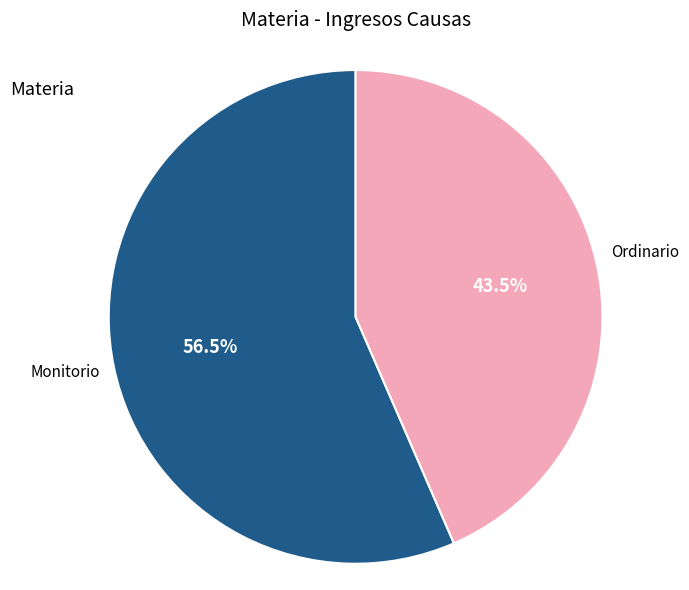

Does any single category account for the majority?

Yes